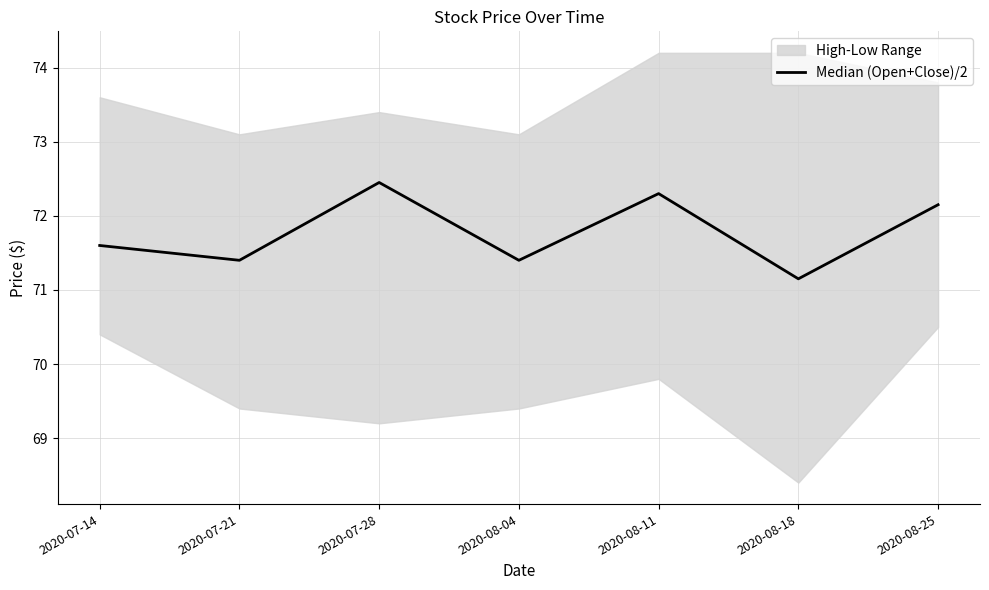

How many points are higher than both their immediate neighbors (excluding endpoints)?

2